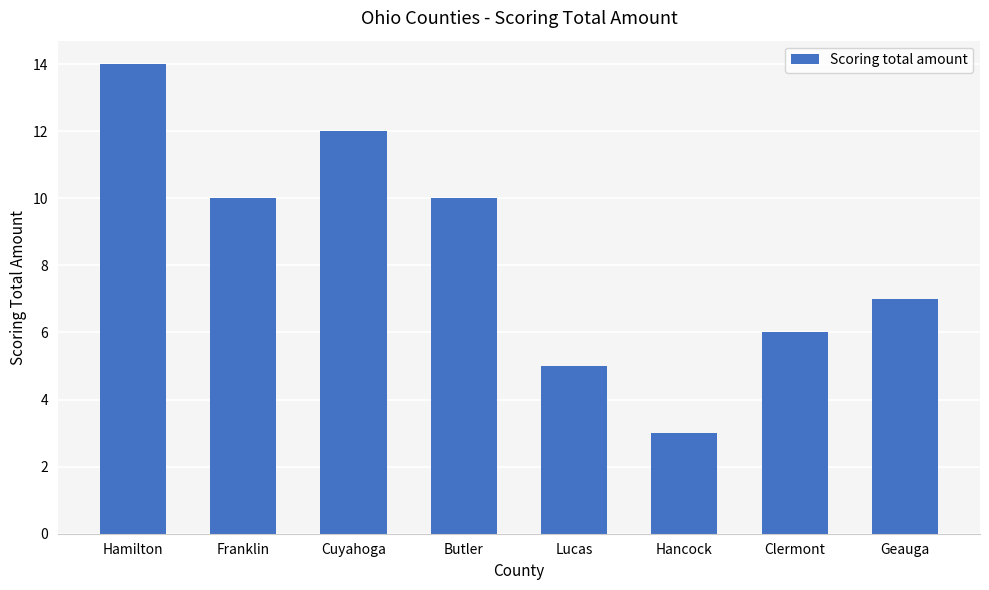

What is the ratio of the value at Butler to the value at Lucas?

2.0